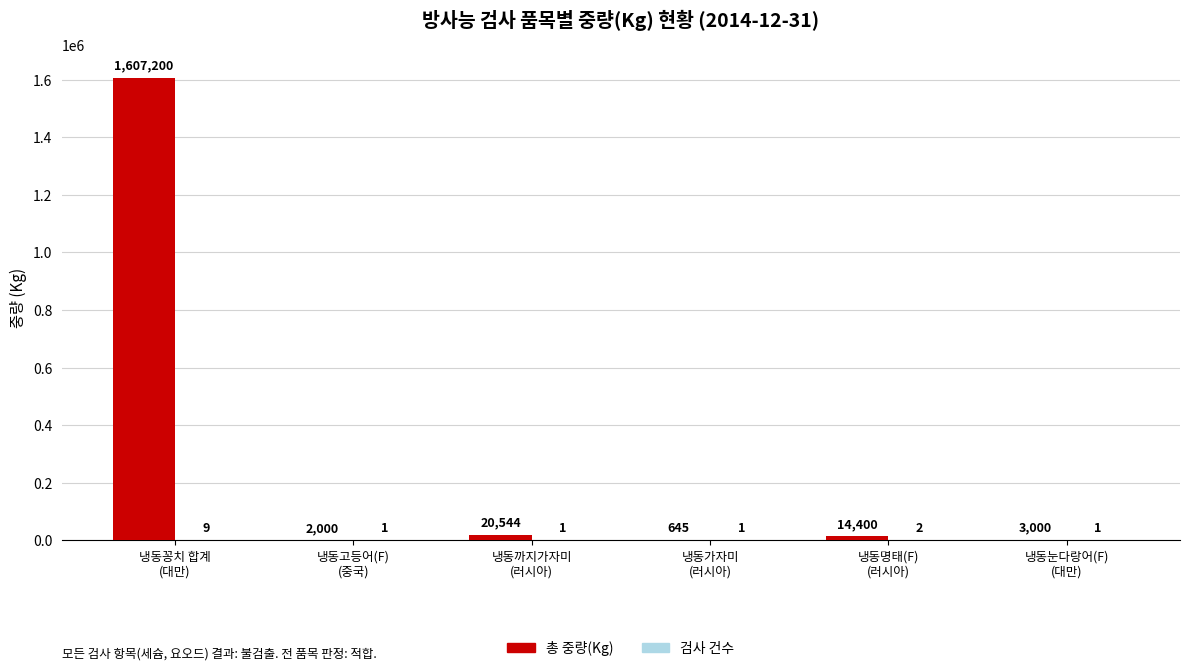

What is the maximum value for 총 중량(Kg)?

1607200